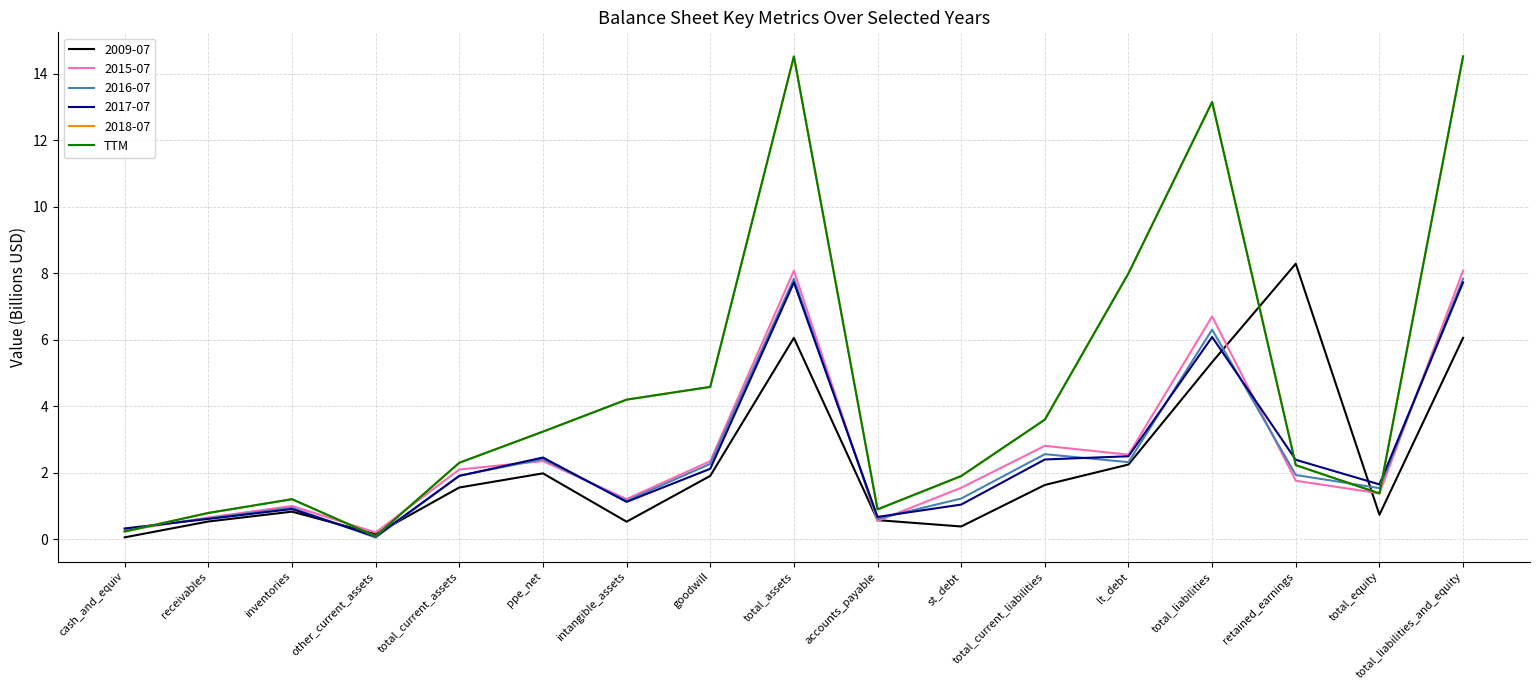

Reading left to right, extract all data points from this chart.

0.2	0.8	1.2	0.1	2.3	3.2	4.2	4.6	14.5	0.9	1.9	3.6	8.0	13.2	2.2	1.4	14.5